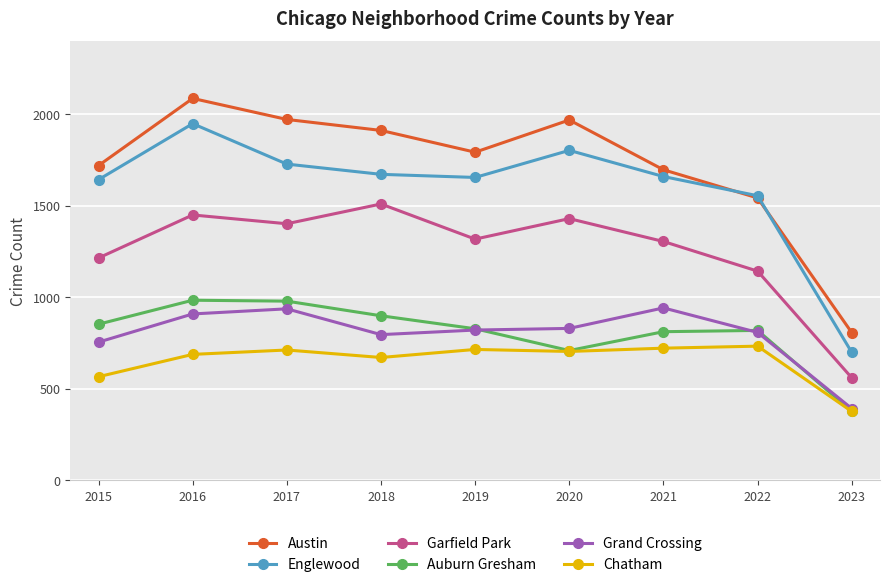

What is the difference between the second highest and second lowest values in the Chatham series?

156